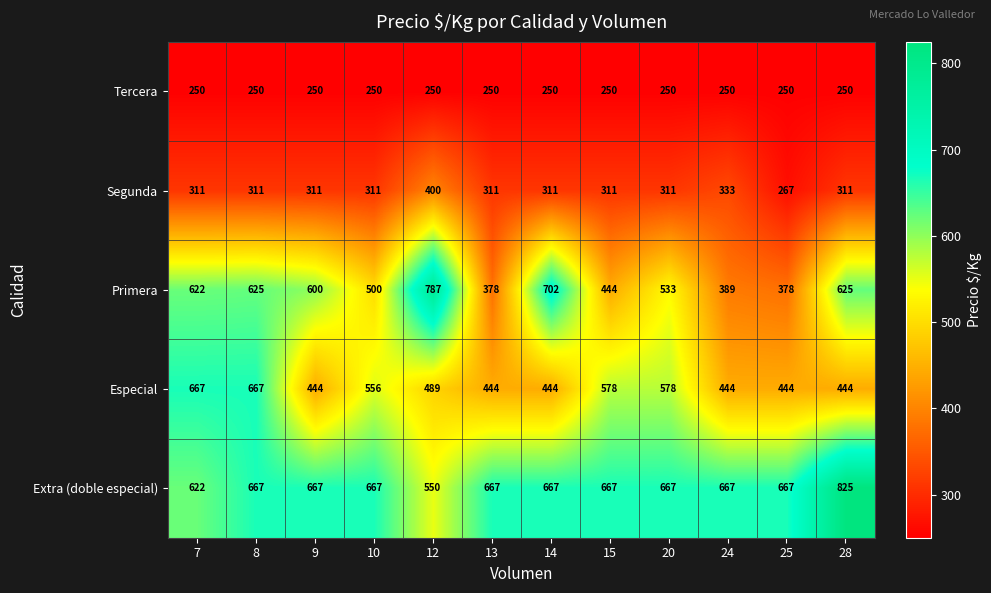

Rank the series at 14 from lowest to highest value.

Tercera, Segunda, Especial, Extra (doble especial), Primera